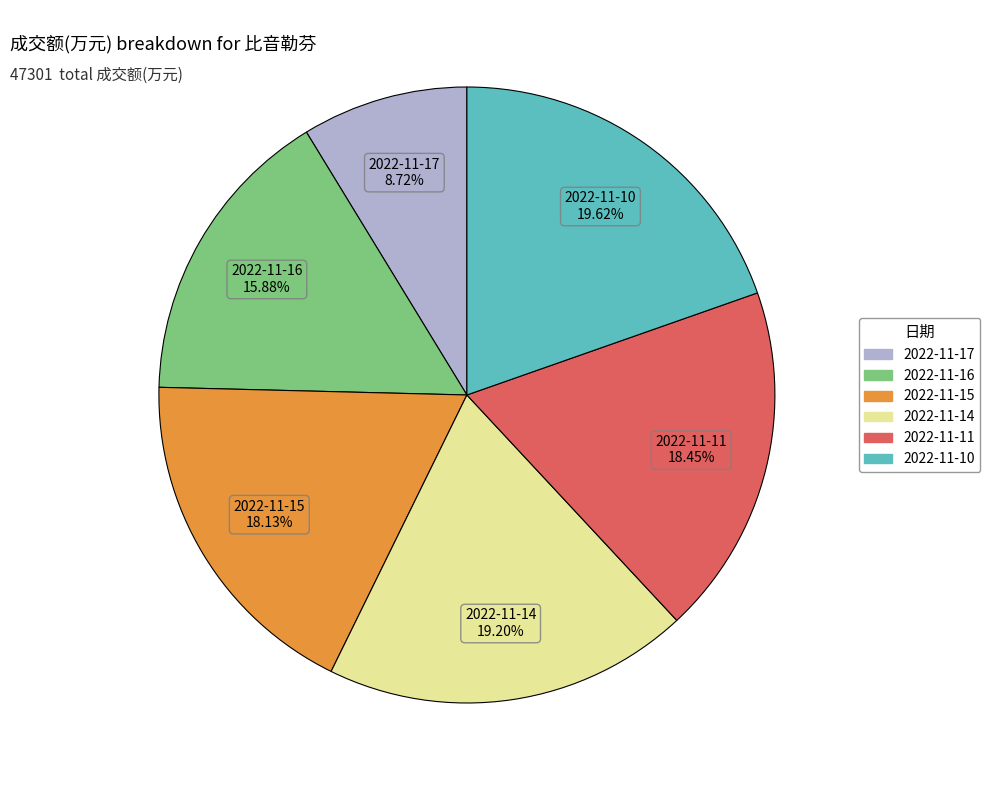

How many segments does this pie chart have?

6